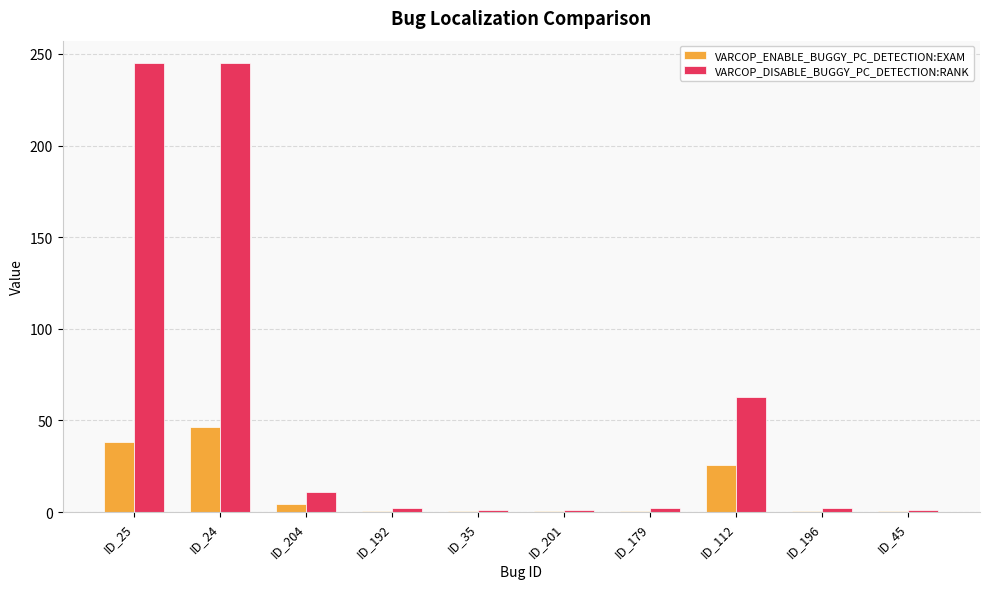

How many categories are shown in the chart?

10